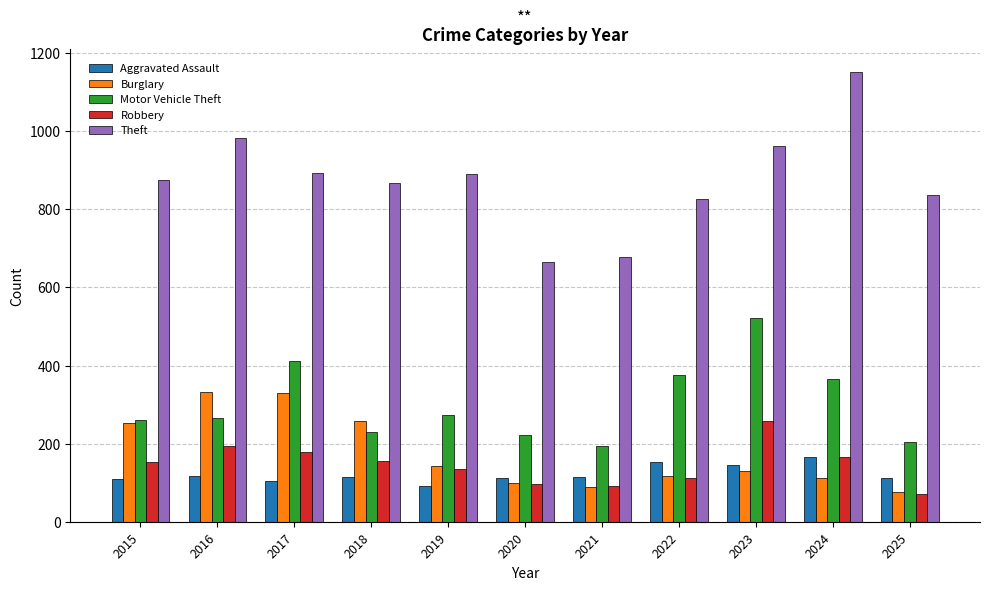

What is the spread (max minus min) of values at 2025?

767